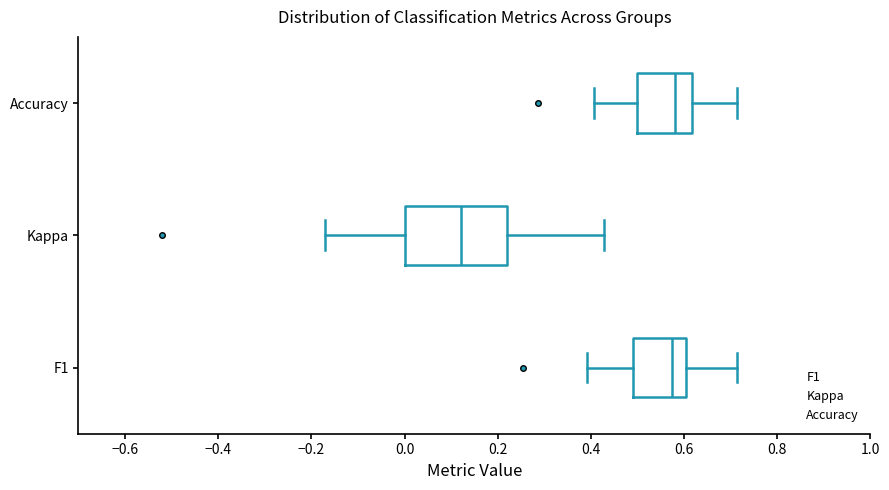

Reading bottom to top, read every box against the x-axis: the position of its median line, the range the box covers, and the ends of its whiskers. The values are not printed on the chart, so give them approximately, as read against the axis.

F1: median 0.58, box 0.50 to 0.60, whiskers 0.40 to 0.72
Kappa: median 0.12, box 0.00 to 0.22, whiskers -0.18 to 0.42
Accuracy: median 0.58, box 0.50 to 0.62, whiskers 0.40 to 0.72